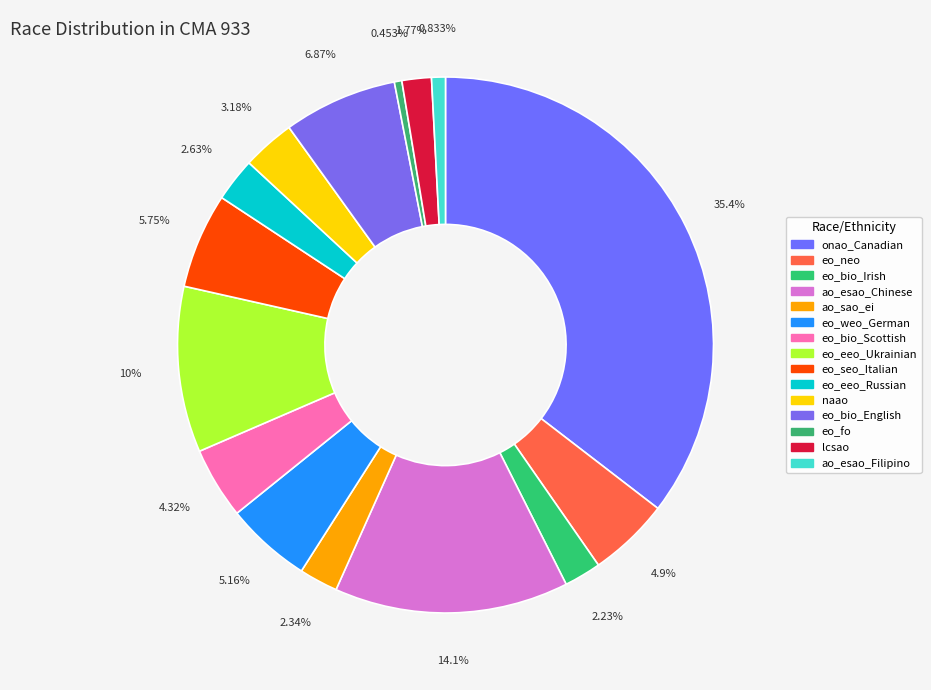

Is it true that eo_eeo_Russian is 1% of the pie?

False